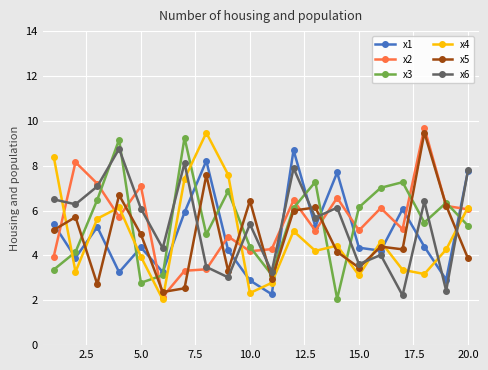

What is the maximum value for x6?

8.8